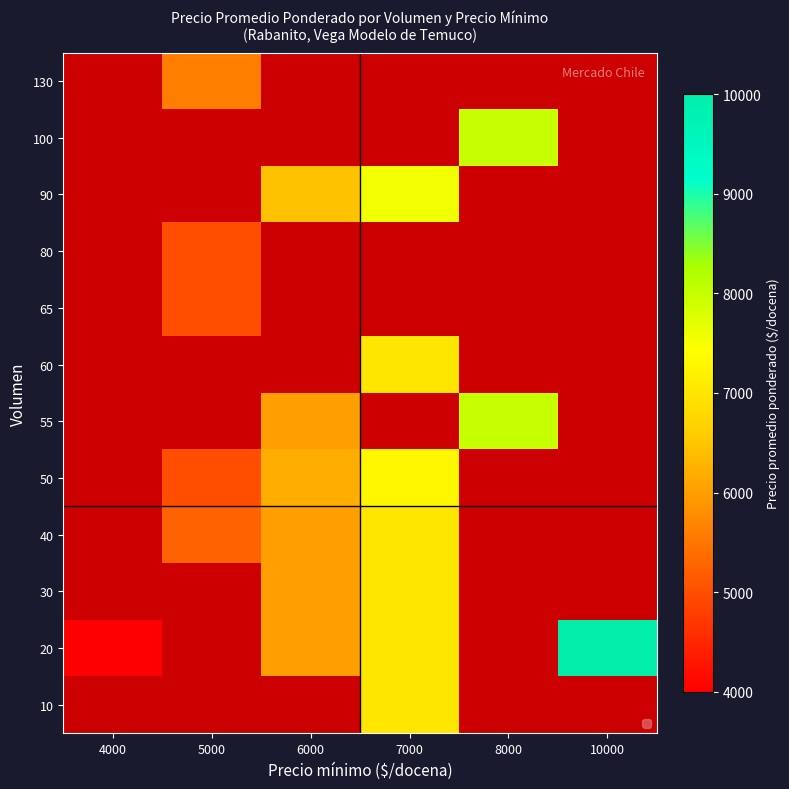

Which has a higher value, 6000 or 7000?

7000